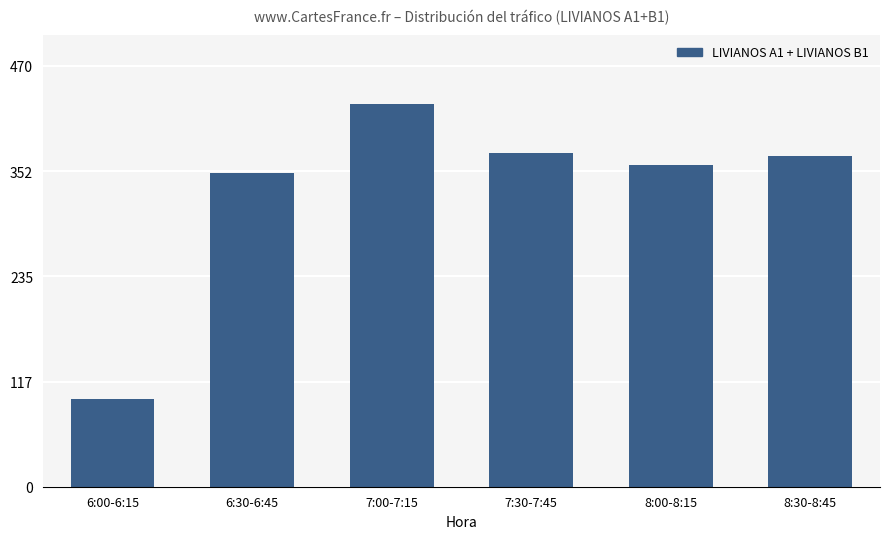

What position from the left is 8:30-8:45?

6